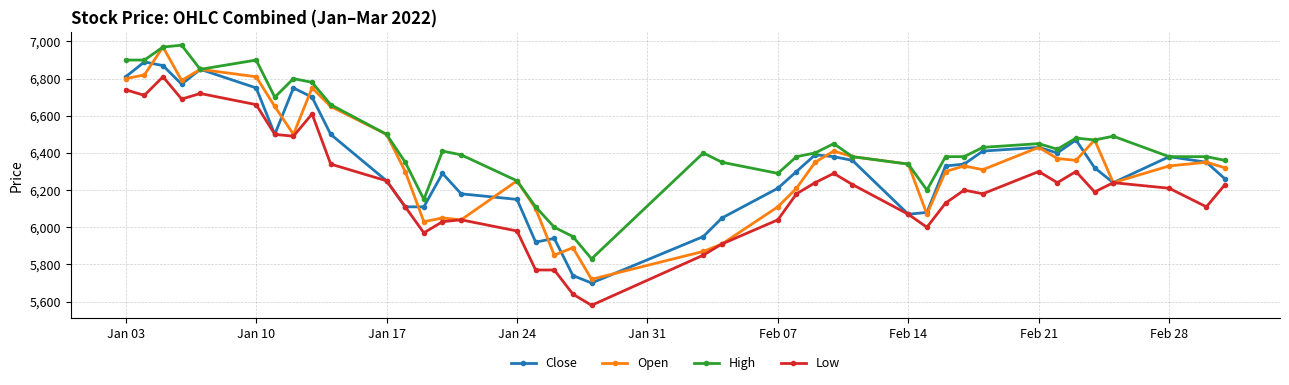

At how many categories does at least one series exceed 6633?

10